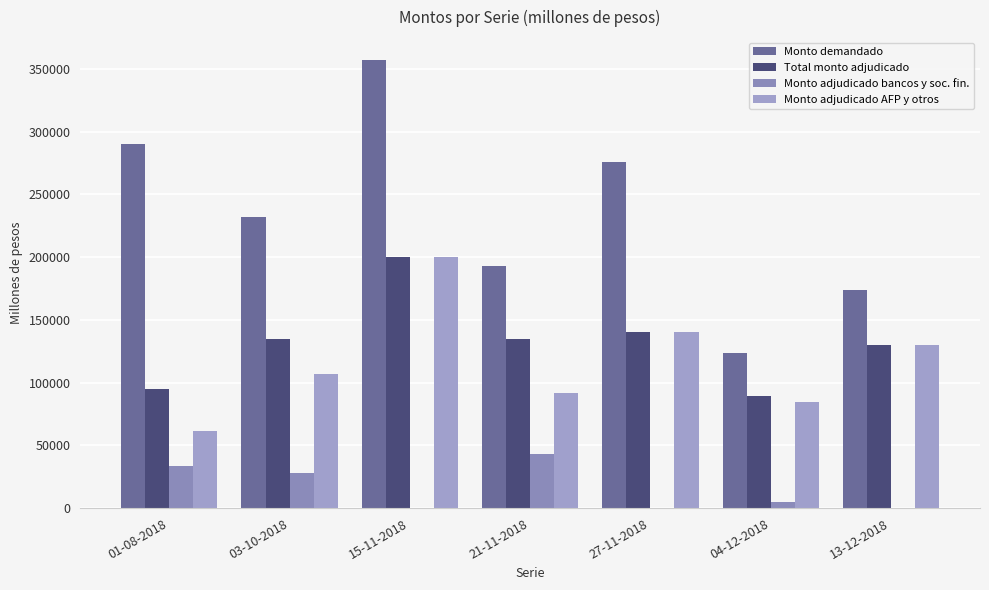

Count the number of categories in the chart.

7